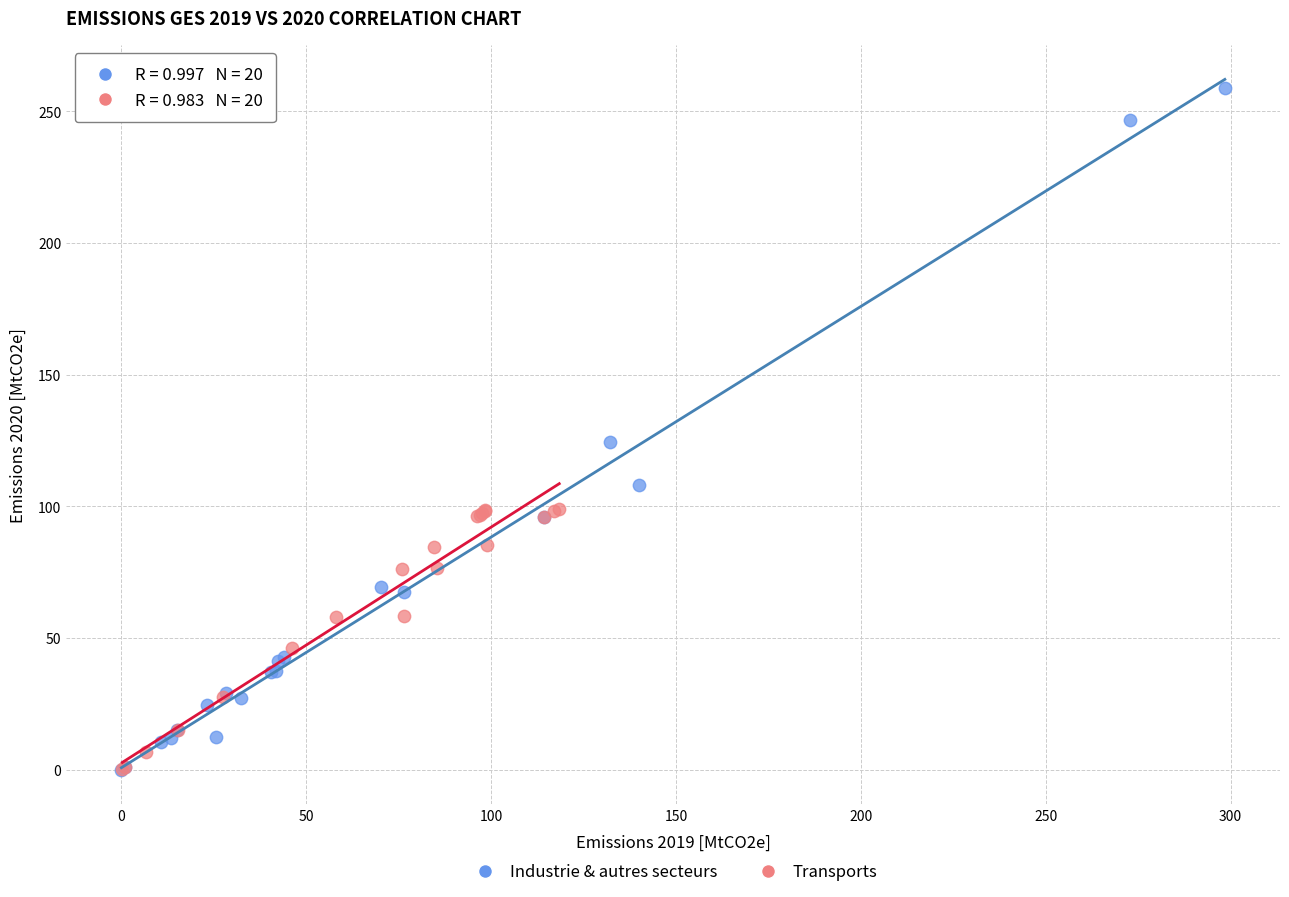

Which series has the largest Y range (max minus min)?

Industrie & autres secteurs